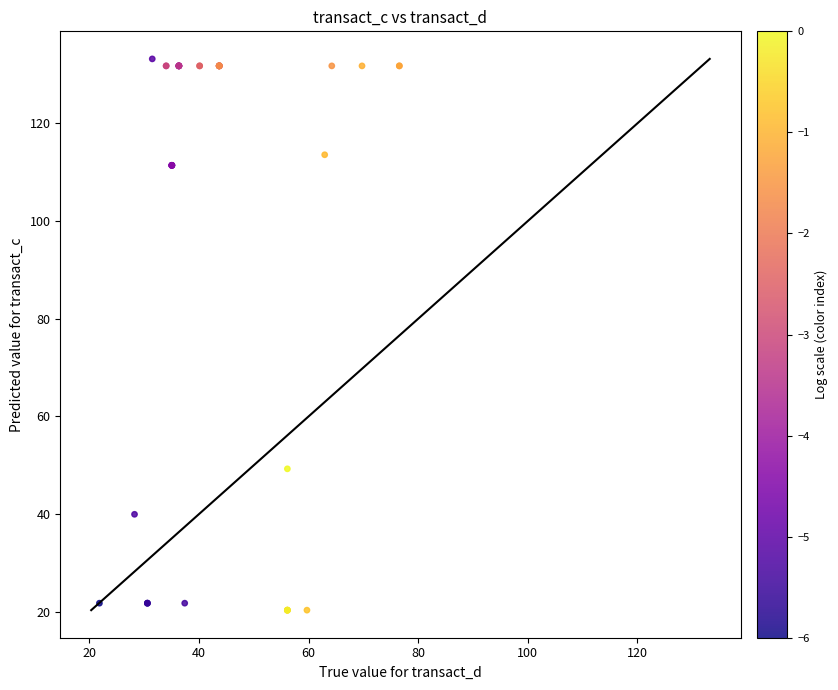

What Y value in the scatter plot is closest to 76?

49.3